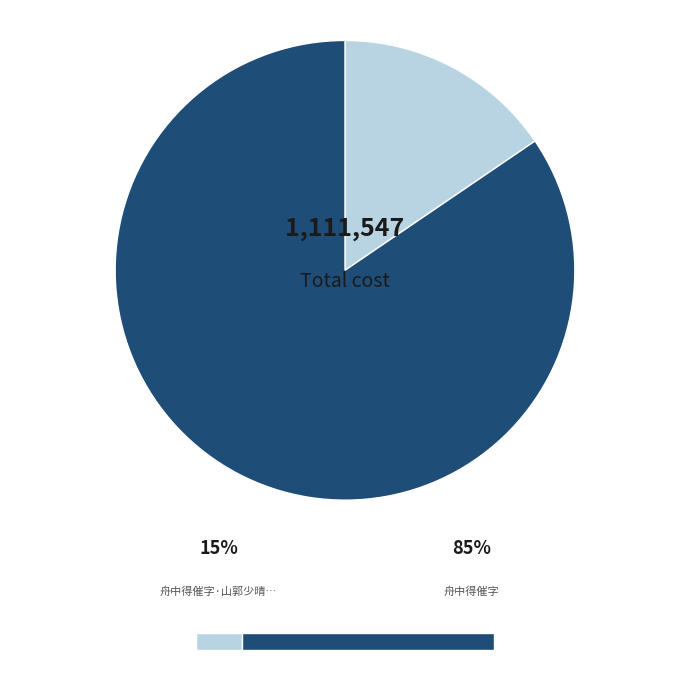

Is there any slice that represents more than half of the pie?

Yes